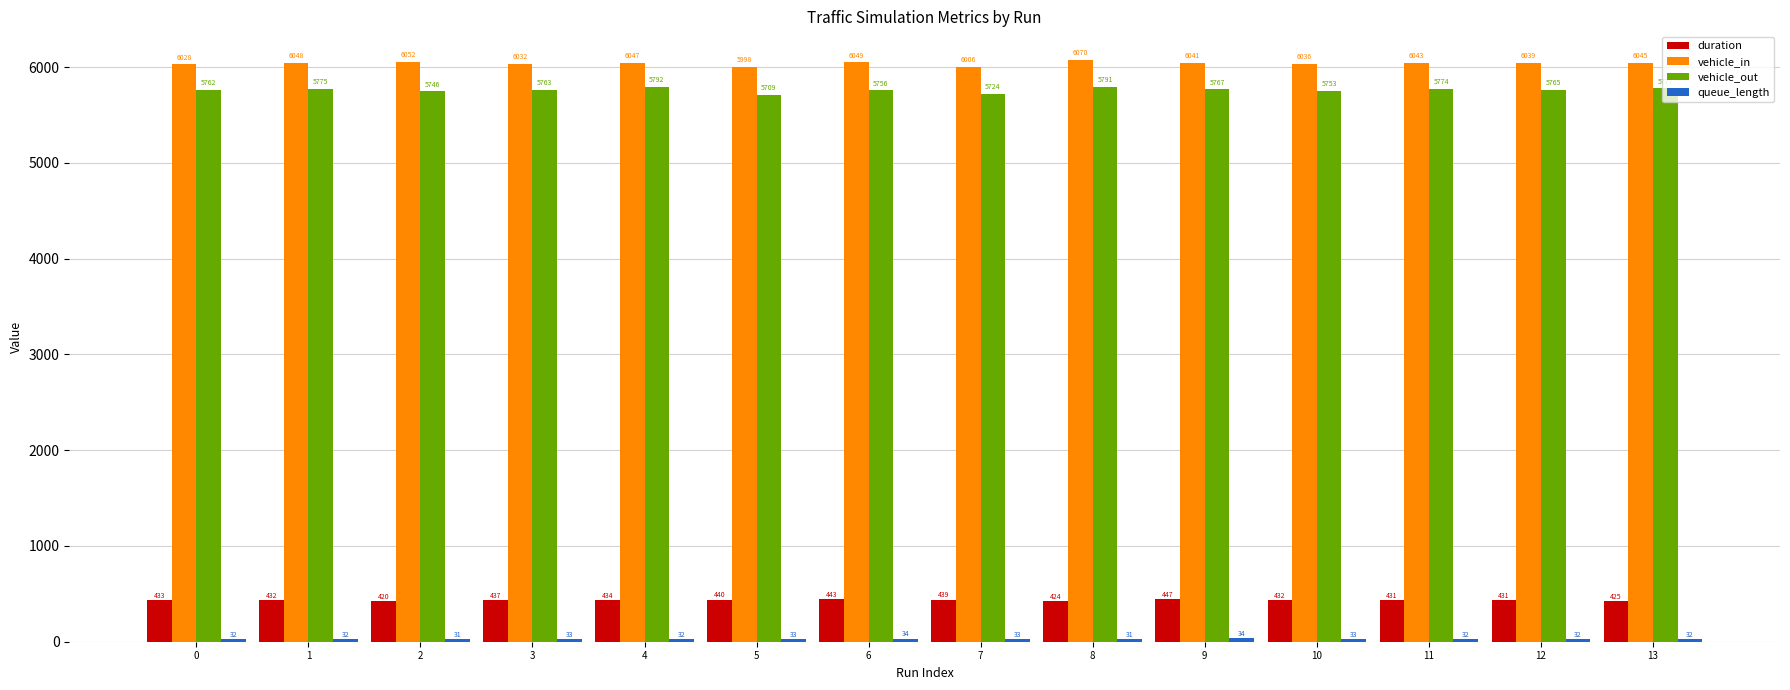

True or false: vehicle_in has a value of 6028.0 at 0.

True